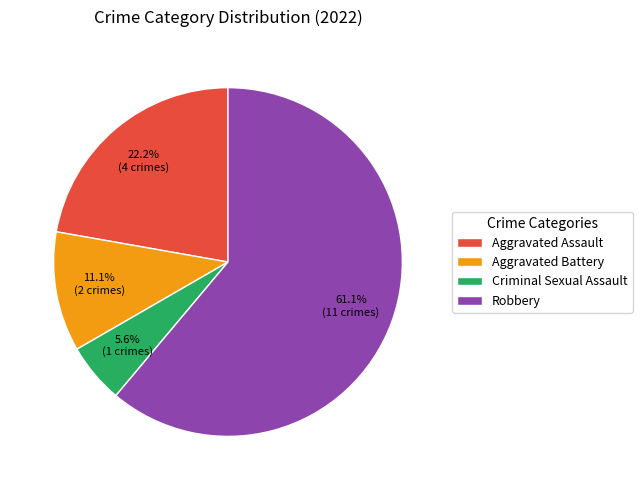

What is the ratio of the value at Robbery to the value at Aggravated Battery?

5.5